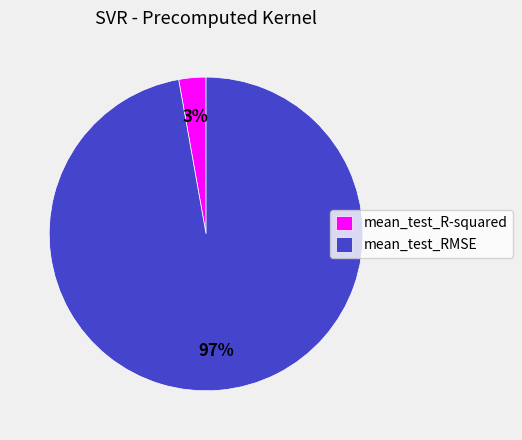

True or false: mean_test_R-squared accounts for 10% of the total.

False